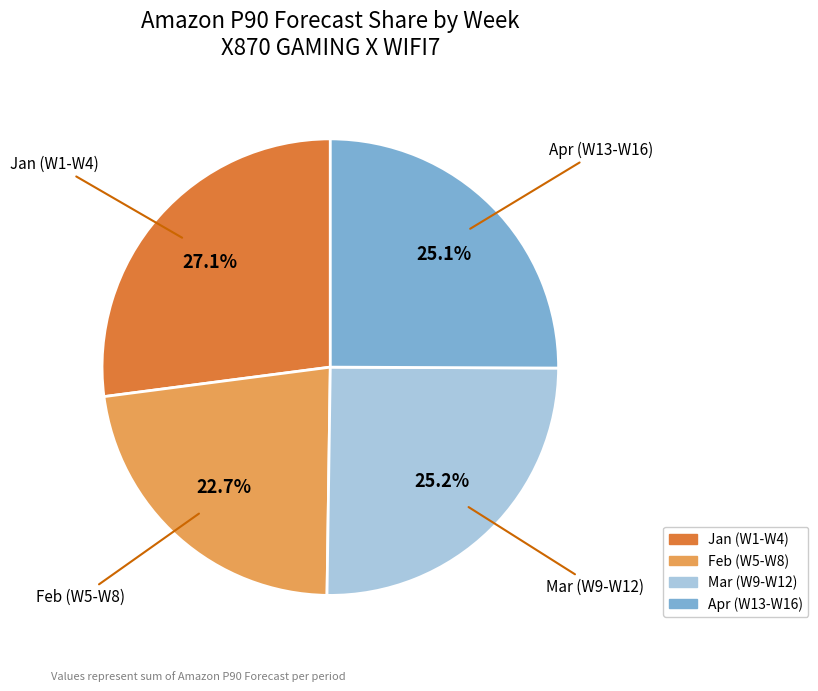

What percentage do Feb (W5-W8) and Mar (W9-W12) together represent?

47.9%